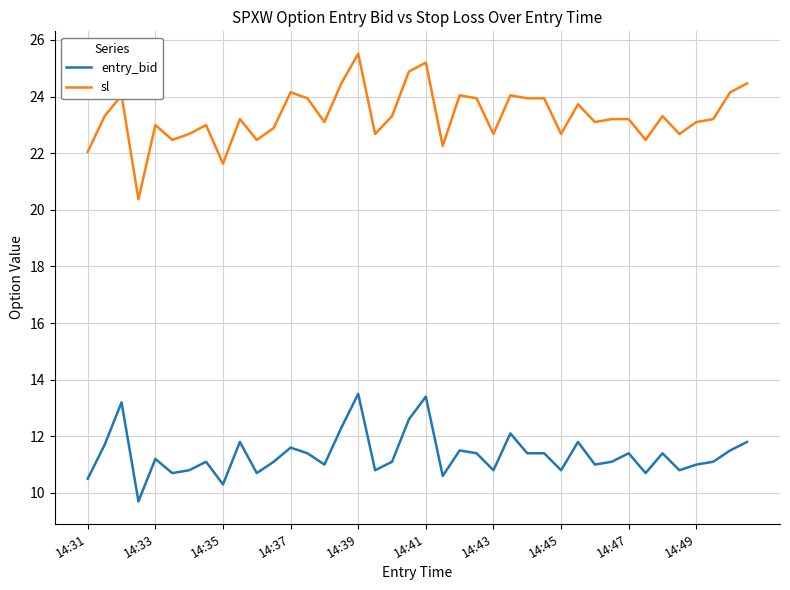

Which series has the largest total across all categories?

sl